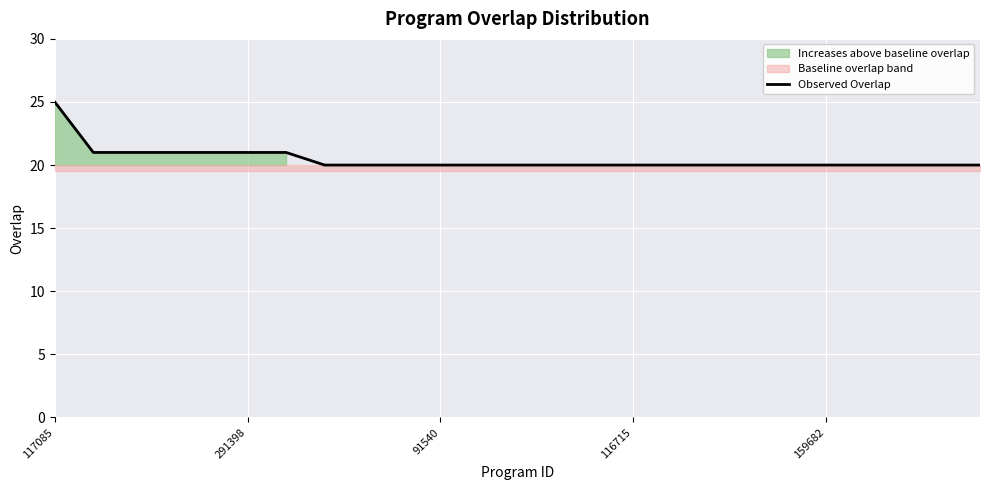

True or false: the data has more than 0 interior local peaks.

False